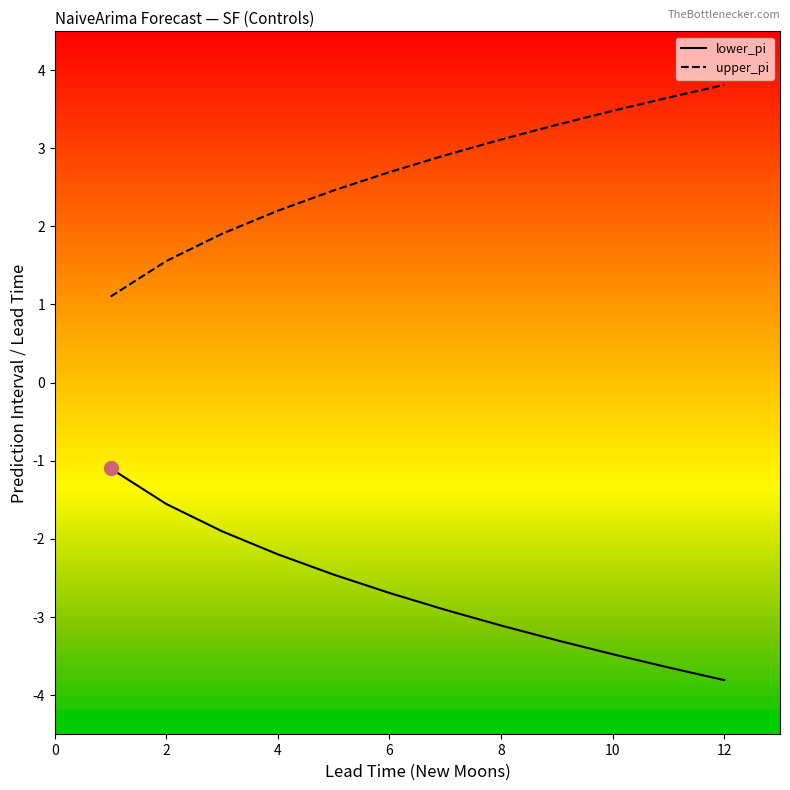

What is the lowest value of the upper_pi series?

1.1